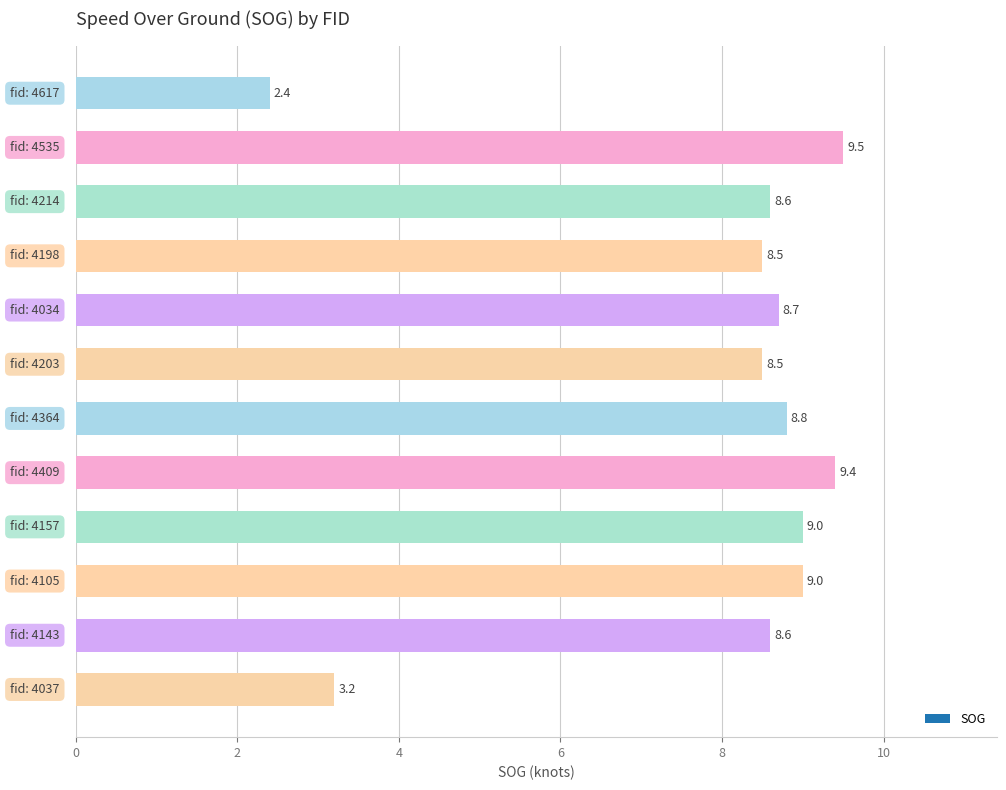

What is the value of the 7th bar from the top?

8.8